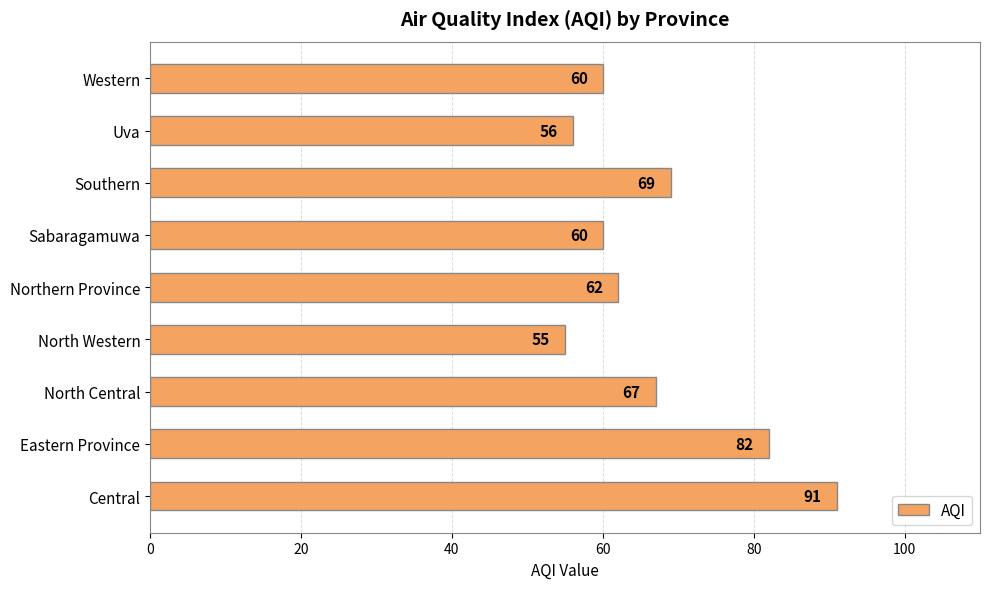

Which has a higher value, Sabaragamuwa or Southern?

Southern